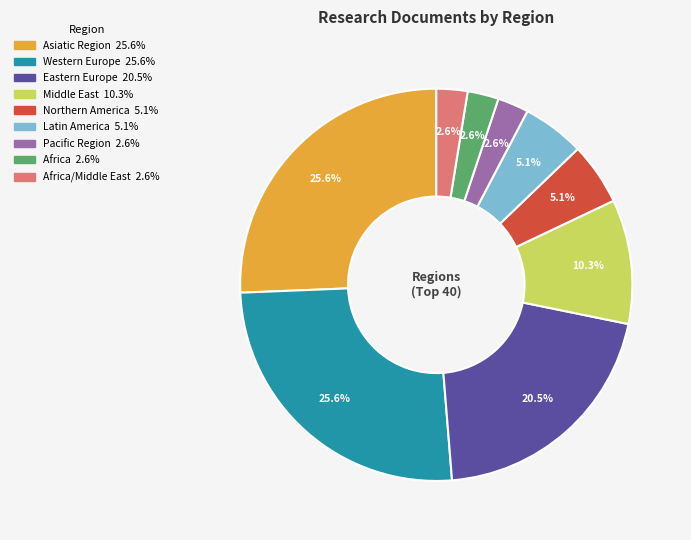

How many slices are in this pie chart?

9